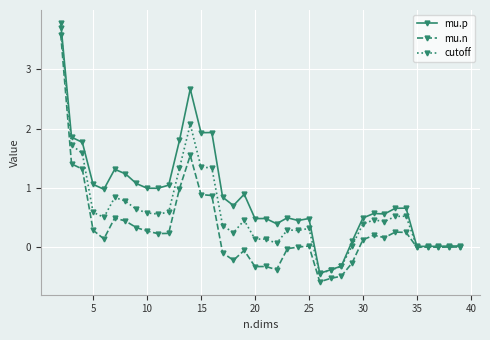

What is the difference between the second highest and second lowest values in the mu.n series?

2.1